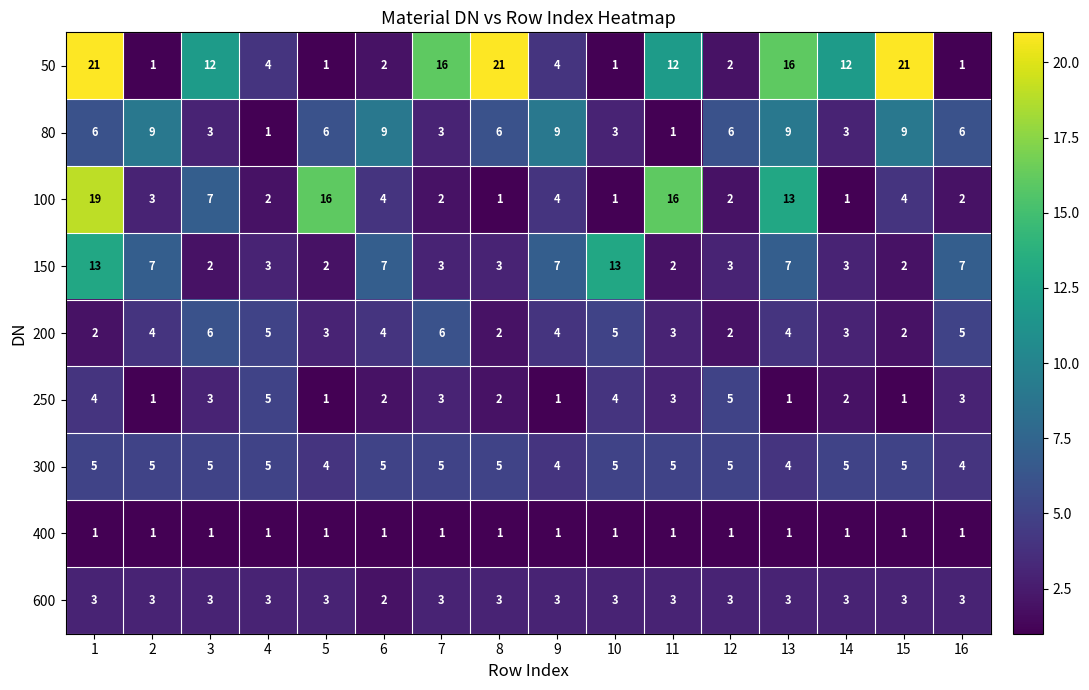

How many distinct data groups are displayed?

9